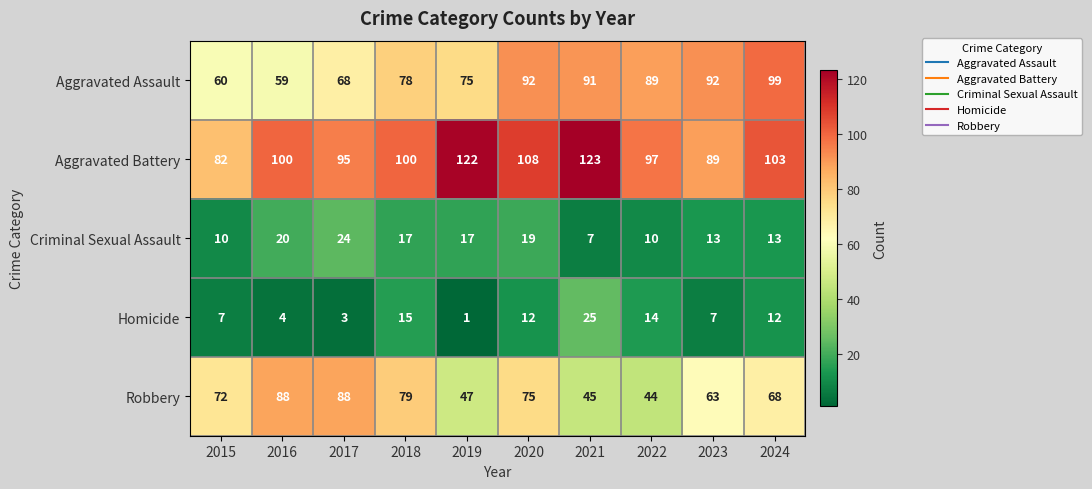

The value of Aggravated Assault at 2020 is 21. True or false?

False